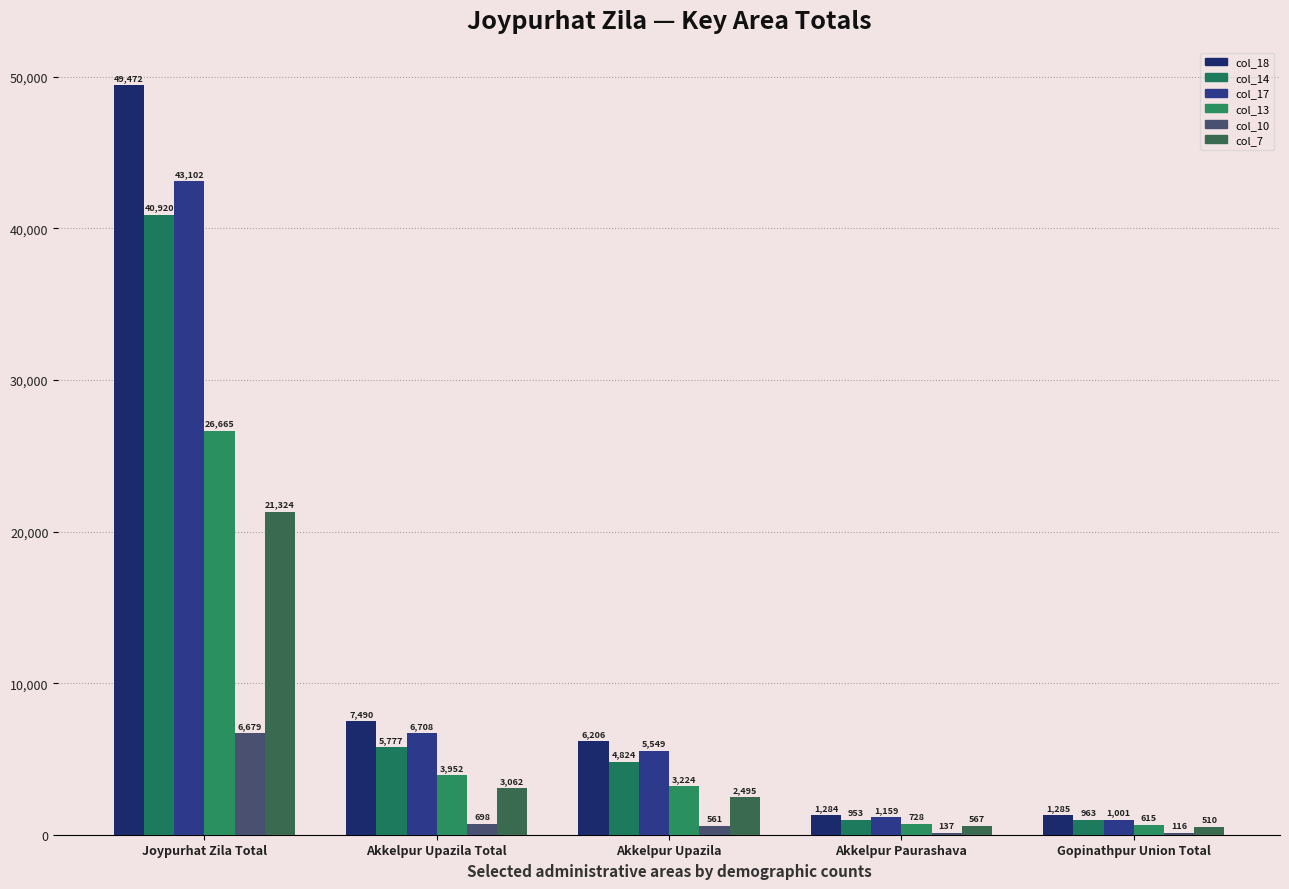

Reading right to left, extract all data points from this chart.

col_18: 1285	1284	6206	7490	49472
col_14: 963	953	4824	5777	40920
col_17: 1001	1159	5549	6708	43102
col_13: 615	728	3224	3952	26665
col_10: 116	137	561	698	6679
col_7: 510	567	2495	3062	21324